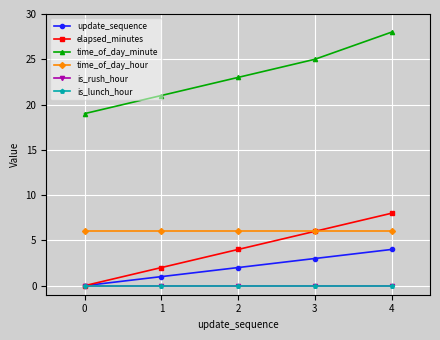

Is this an area chart (filled region under the line)?

No